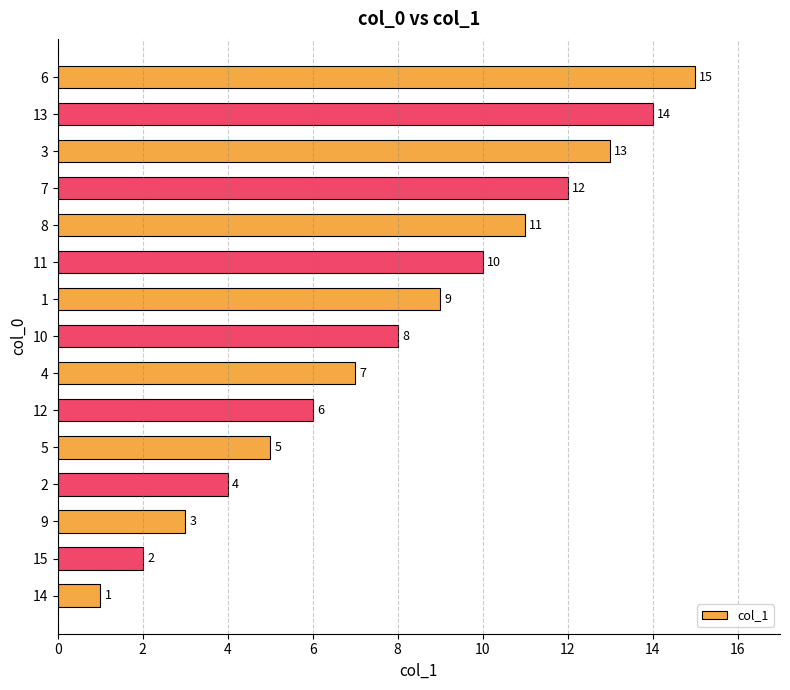

What is the average value?

8